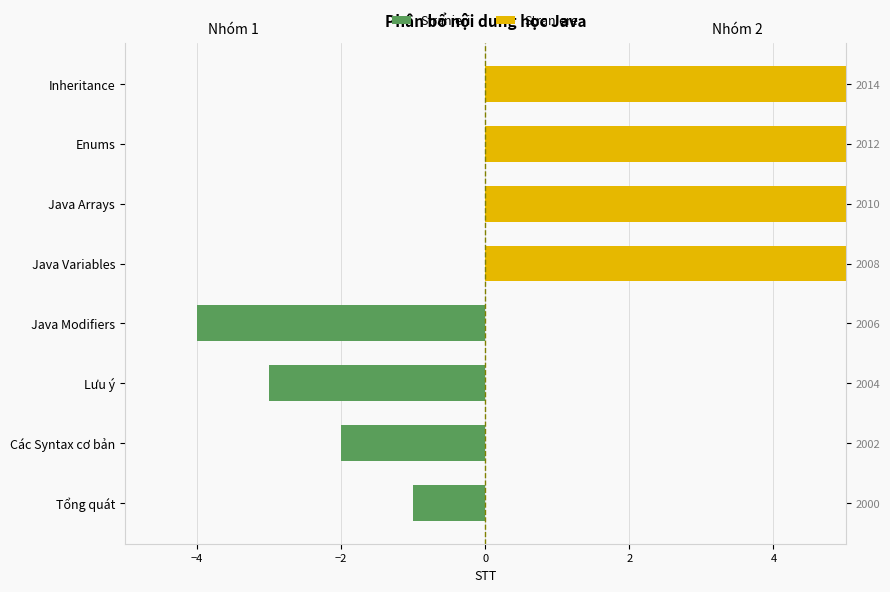

At Lưu ý, list the series in order from largest to smallest.

Straniere, Stranieri